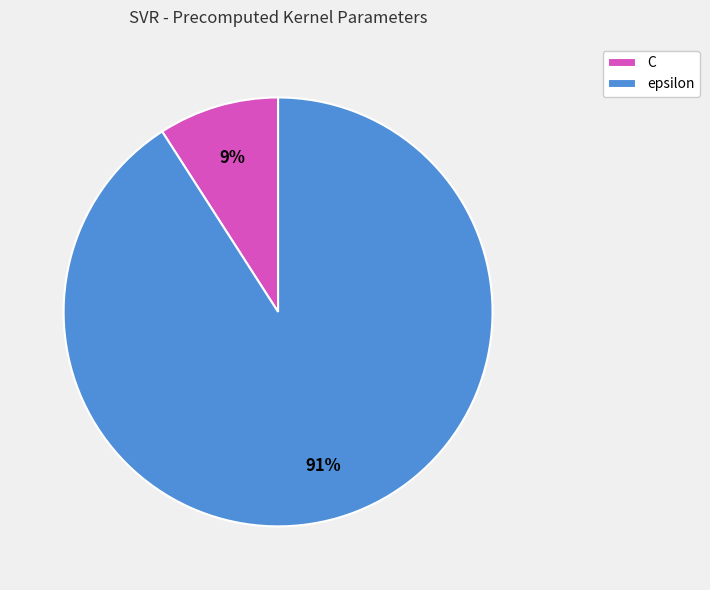

Do epsilon and C together represent more than half of the pie?

Yes